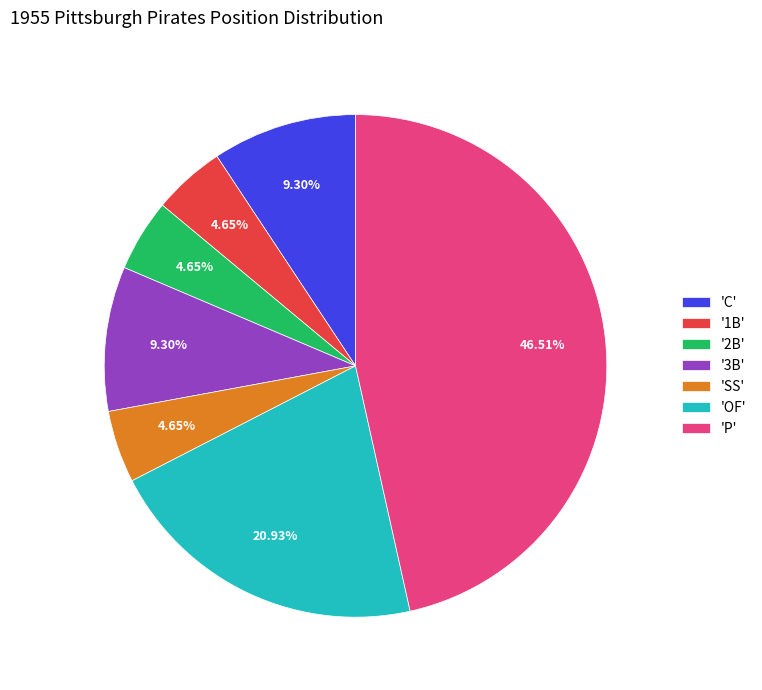

Do '3B' and 'P' together represent more than half of the pie?

Yes